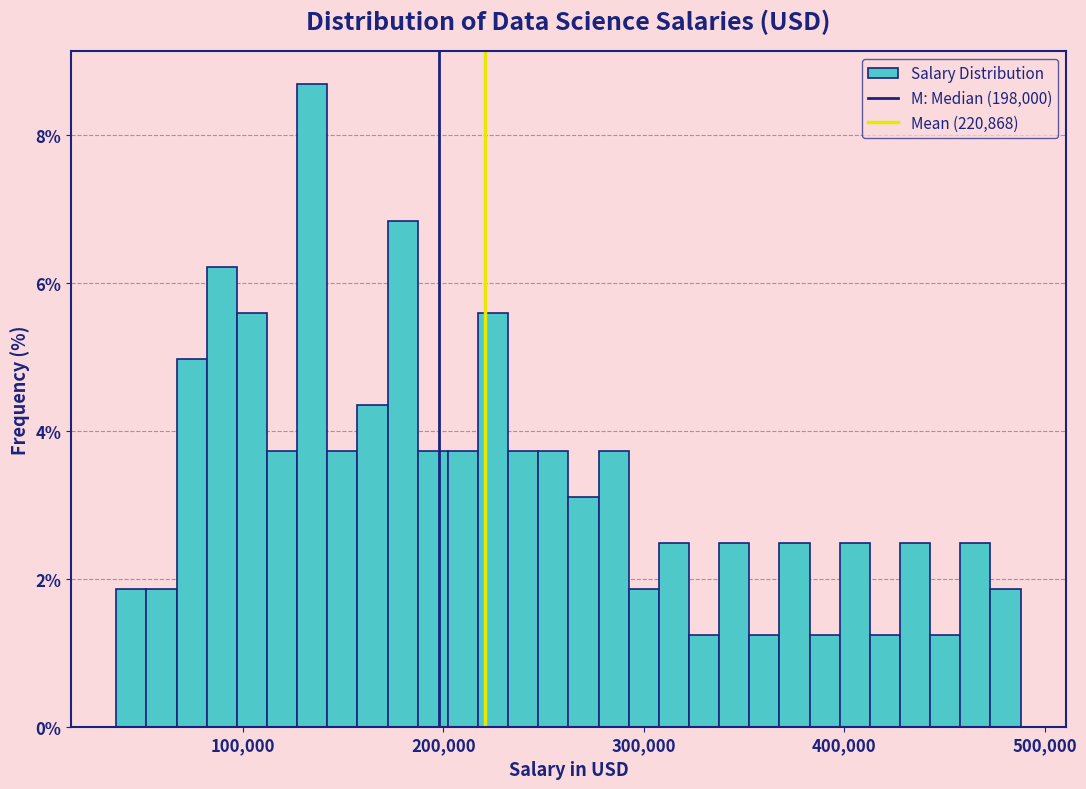

Around what value on the x-axis is the tallest bar? Give the approximate position of its centre, as read against the axis.

130000